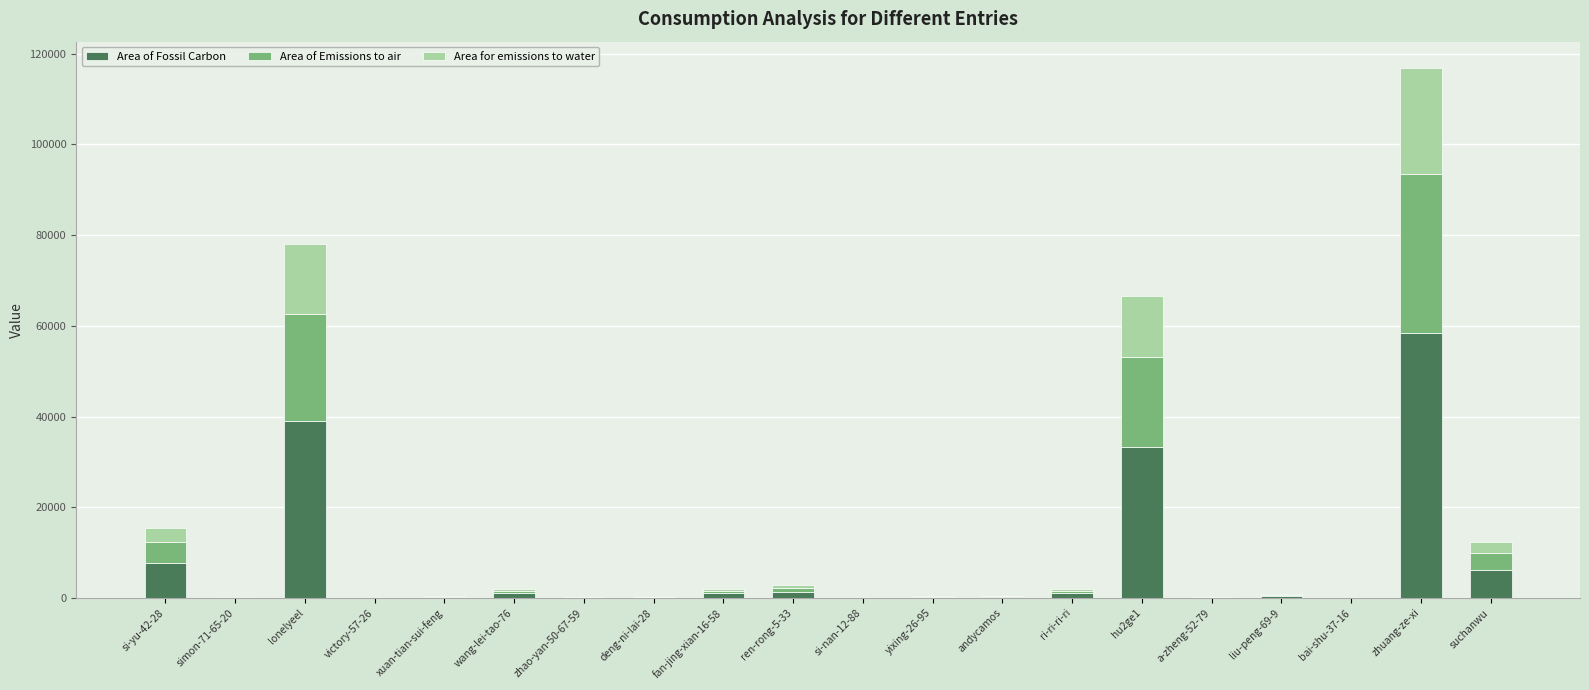

At which category is the sum across all series the highest?

zhuang-ze-xi